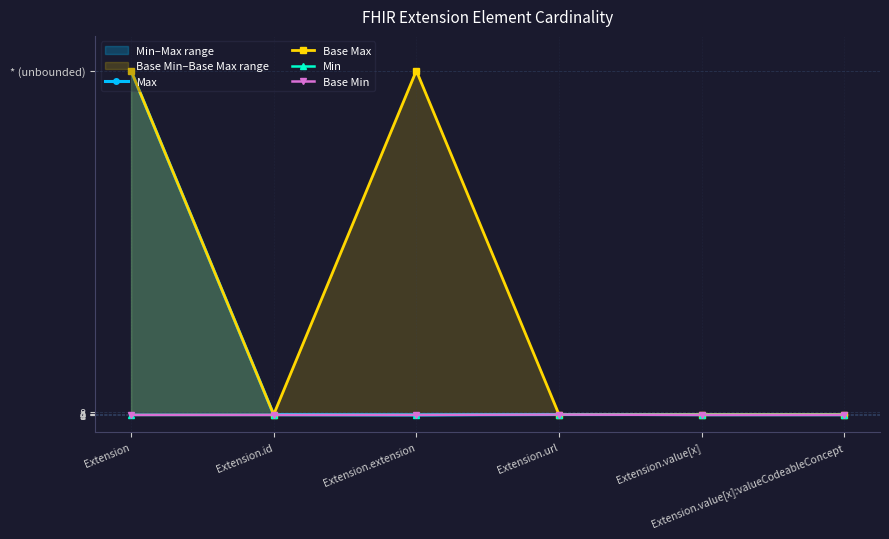

Where does the Max series first go above 1?

Extension